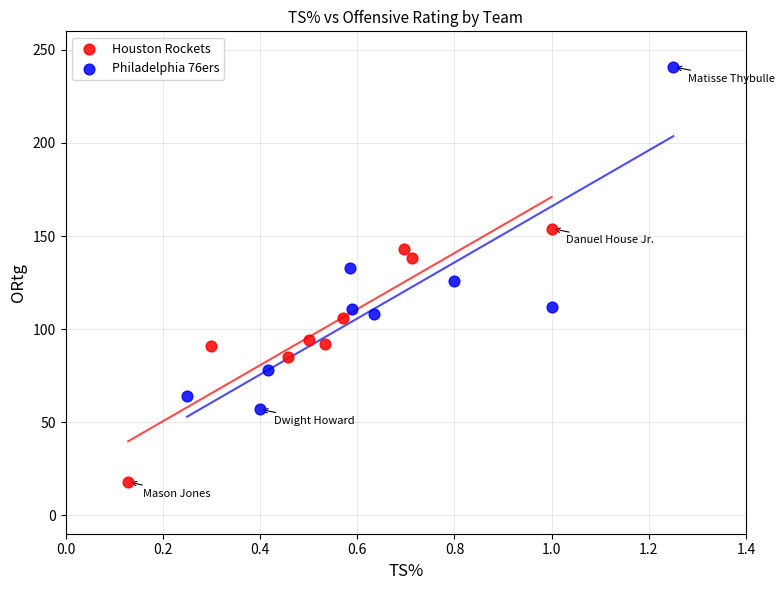

Which series reaches the maximum Y coordinate?

Philadelphia 76ers